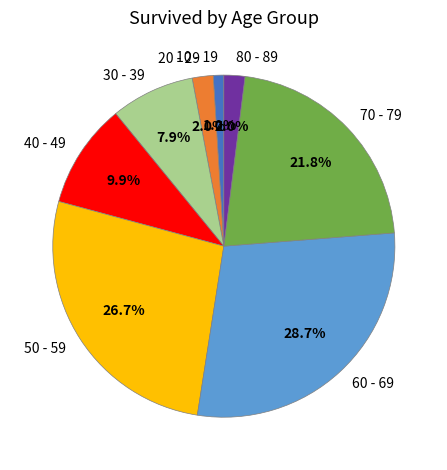

To the nearest percent, what percentage of the pie is 70 - 79?

22%